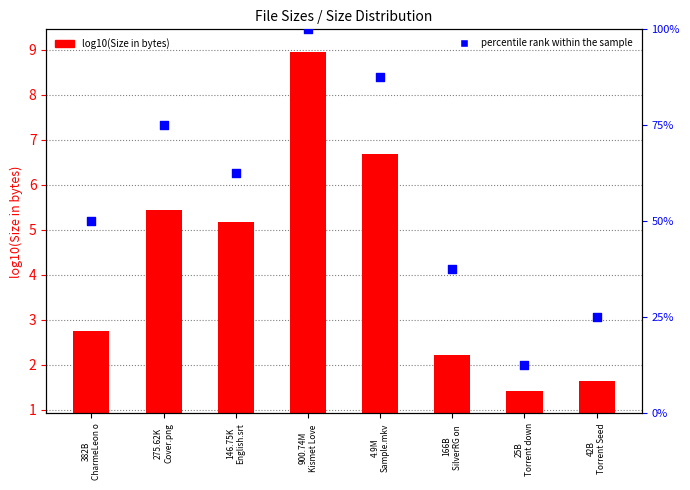

What are all the series names shown in the legend?

log10(Size in bytes), percentile rank within the sample